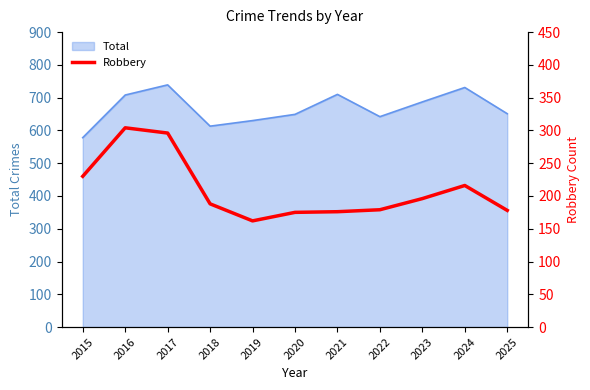

What is the average value?

209